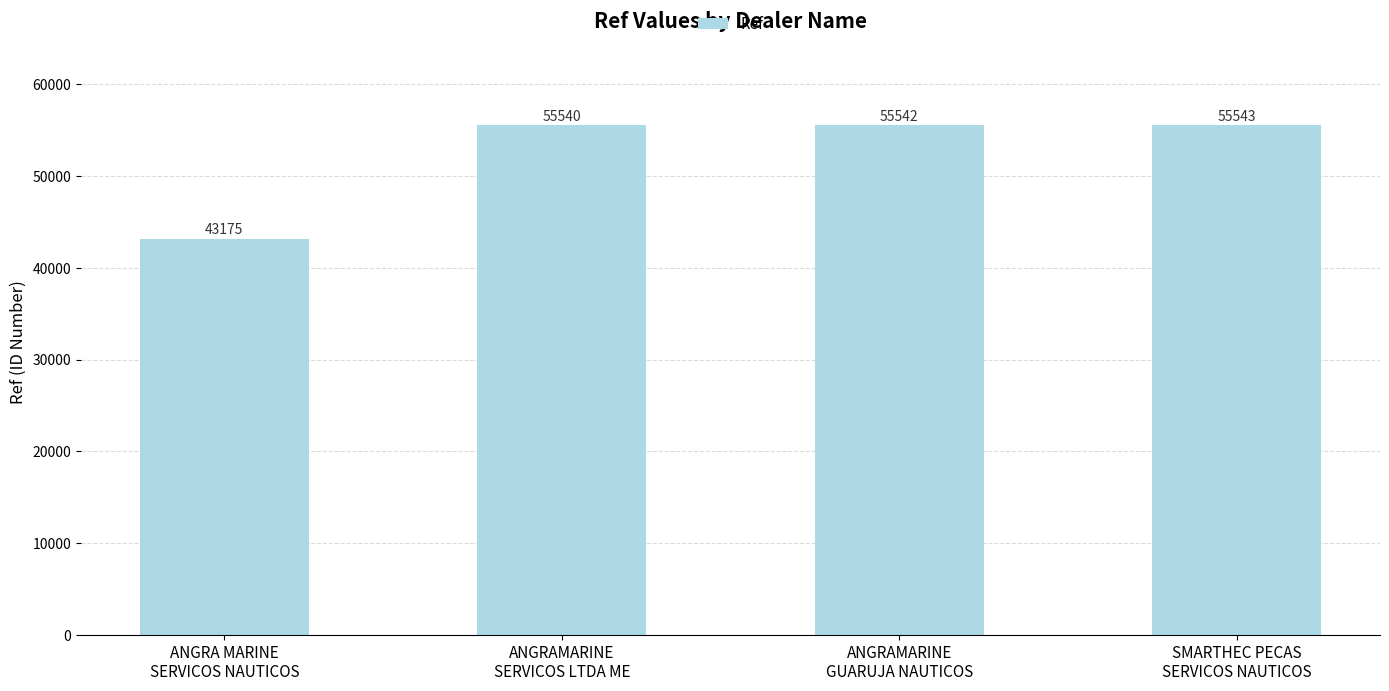

What is the sum of the values at ANGRAMARINE
GUARUJA NAUTICOS and SMARTHEC PECAS
SERVICOS NAUTICOS?

111085